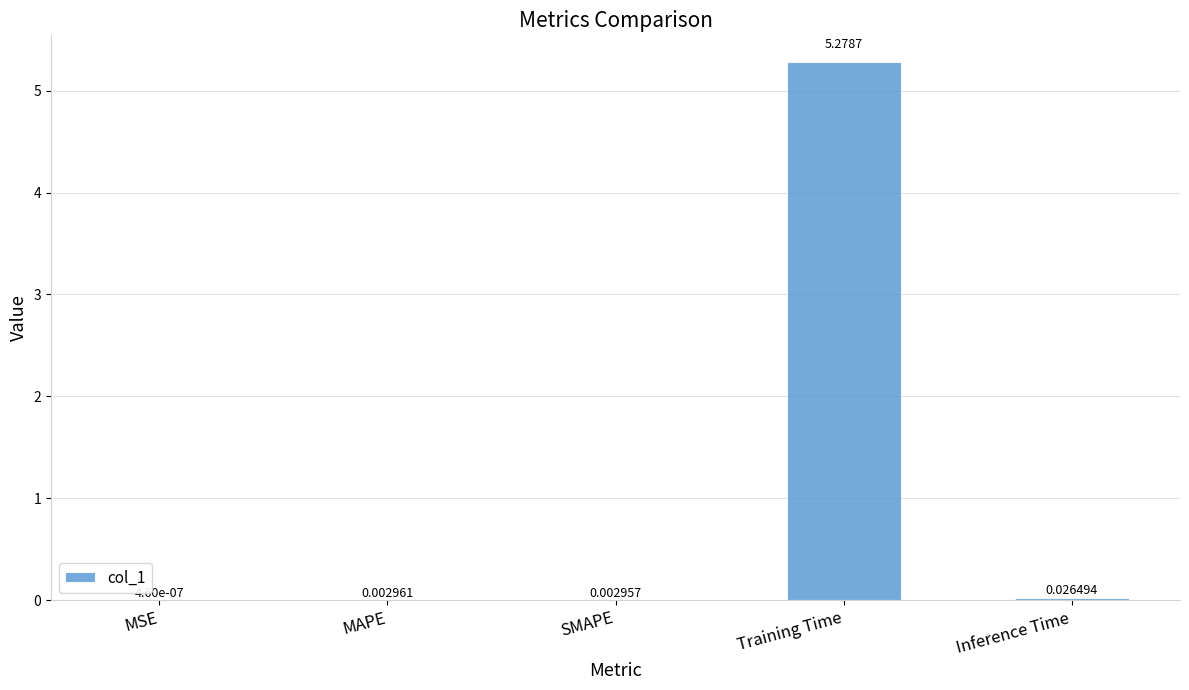

What is the change in value from MSE to Training Time?

+5.3